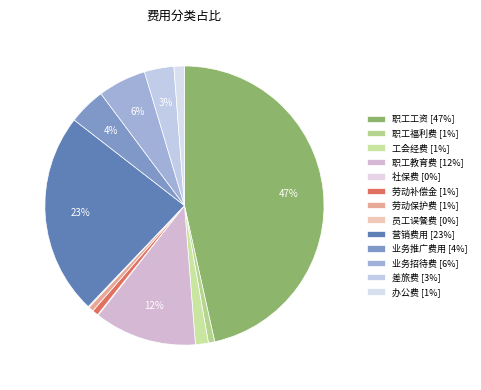

Which has a higher value, 差旅费 or 工会经费?

差旅费